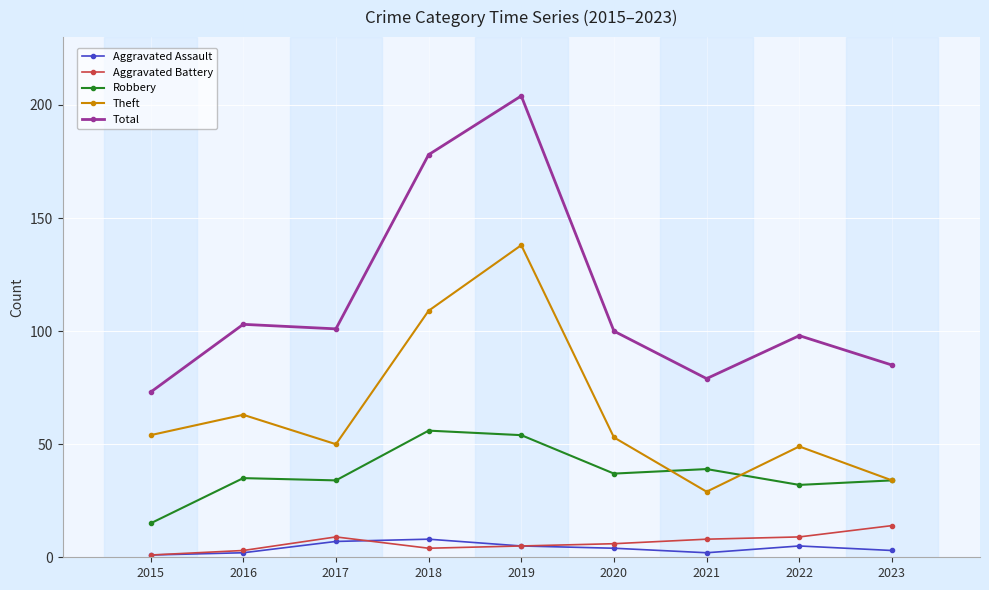

At 2020, list the series in order from smallest to largest.

Aggravated Assault, Aggravated Battery, Robbery, Theft, Total